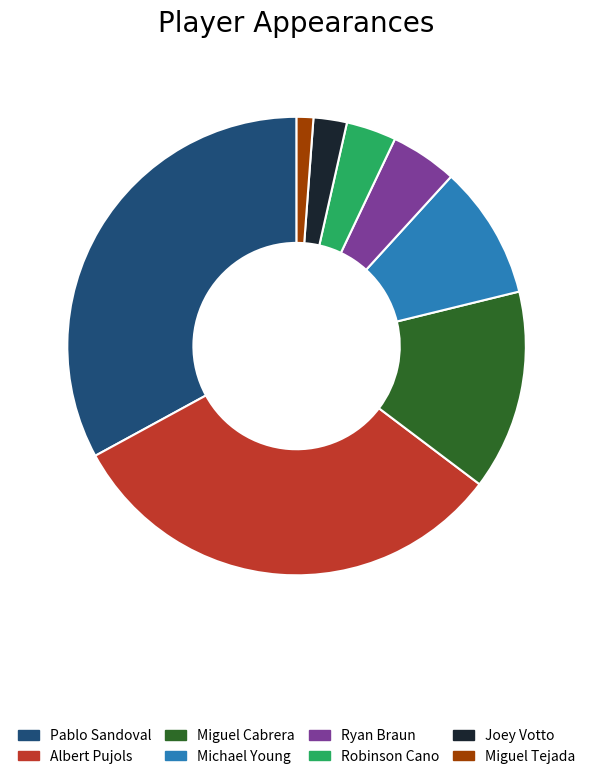

To the nearest percent, what is the average slice percentage?

12%